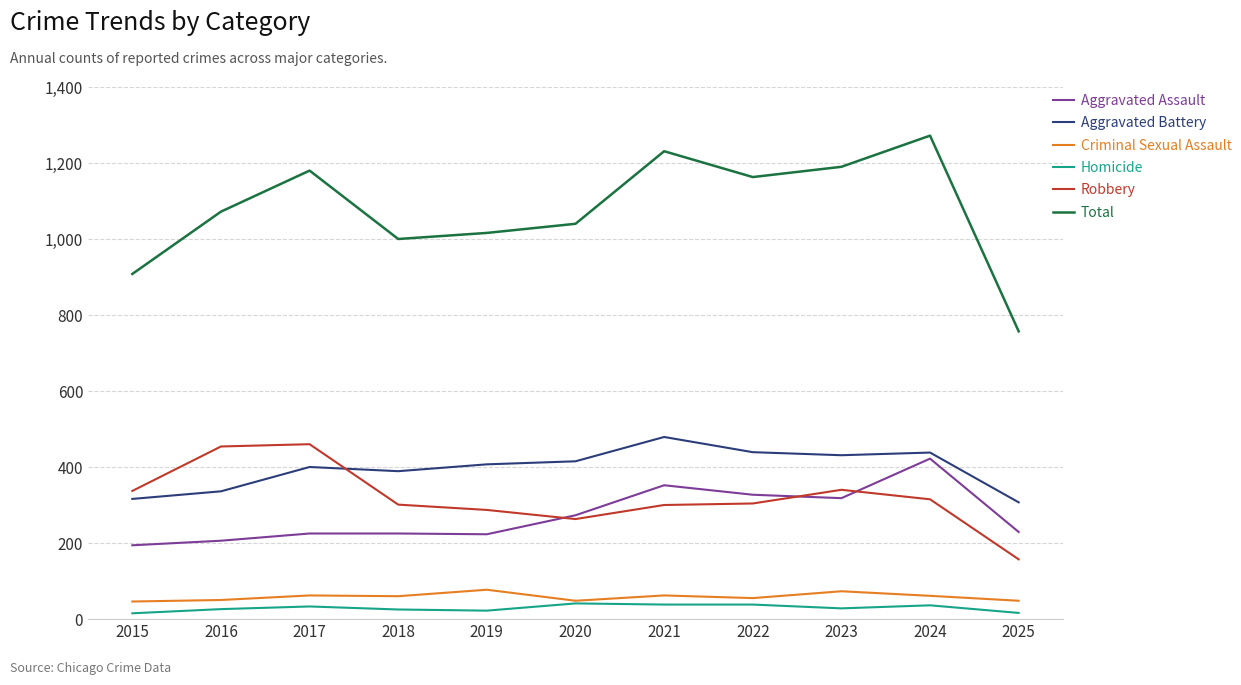

What are all the series names shown in the legend?

Aggravated Assault, Aggravated Battery, Criminal Sexual Assault, Homicide, Robbery, Total